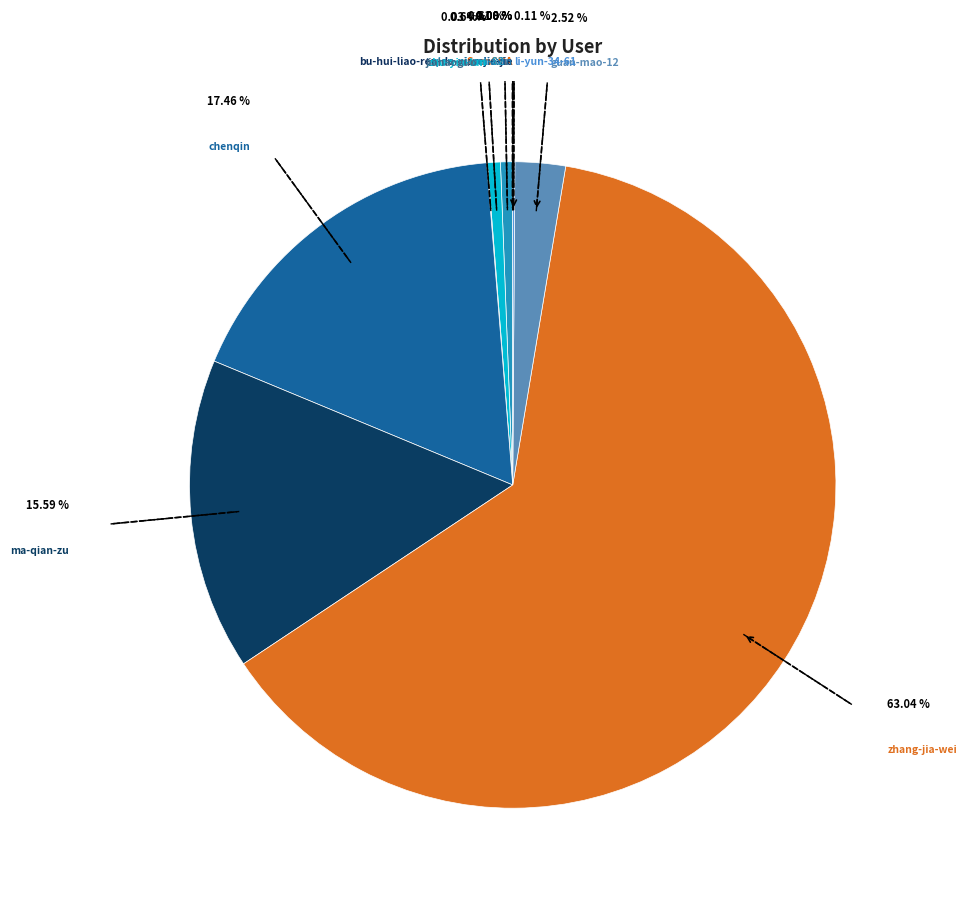

How many segments does this pie chart have?

11